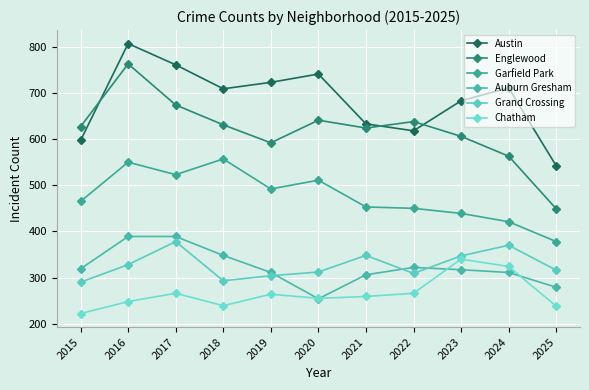

What is the difference between the highest and lowest values at 2024?

400